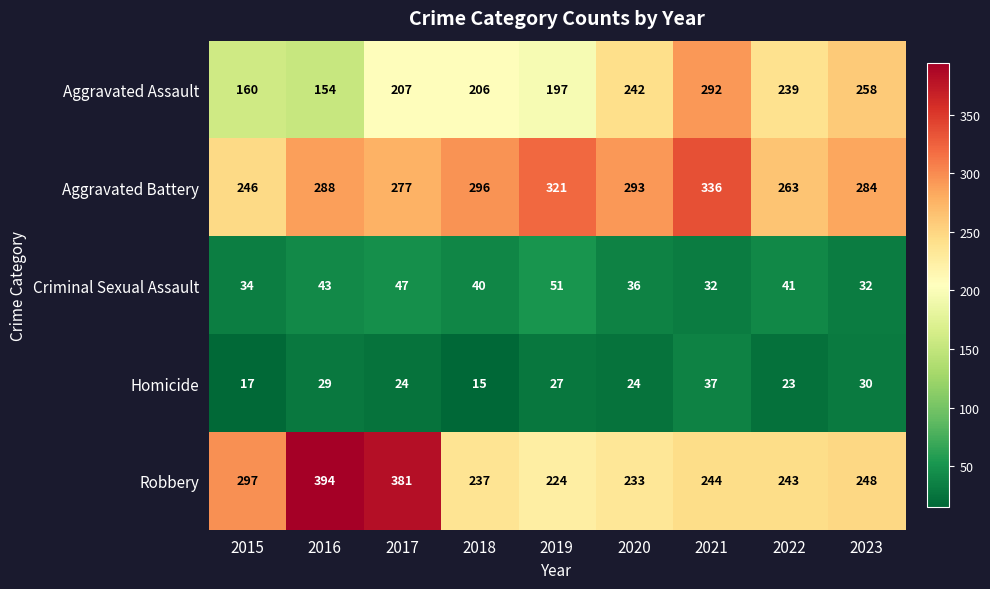

What is the difference between the highest and lowest values at 2023?

254